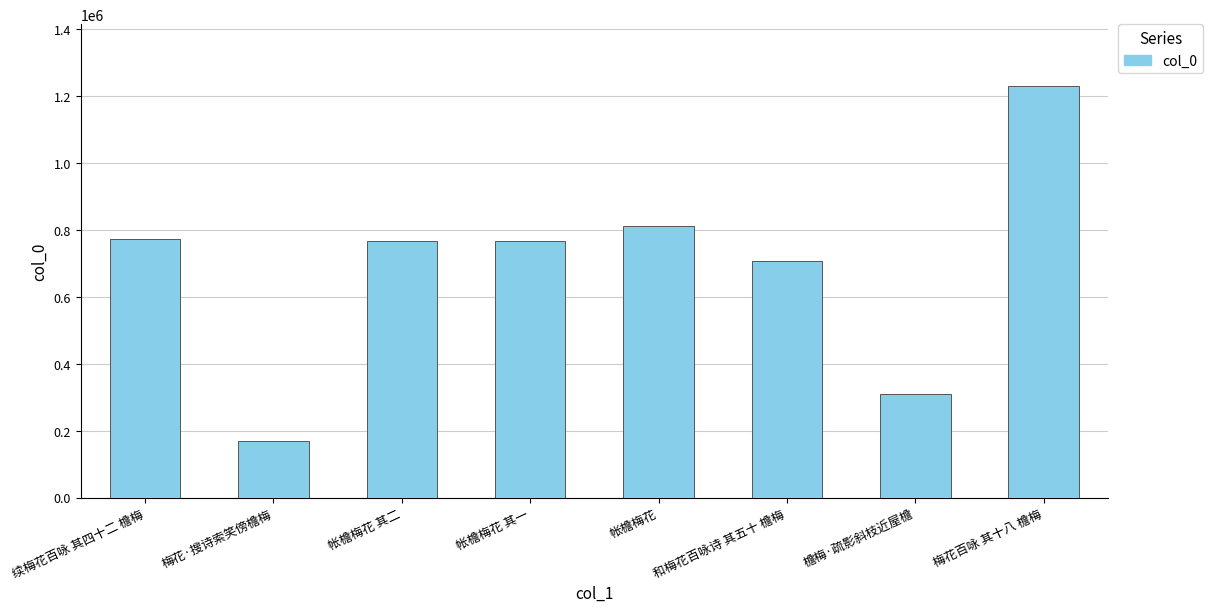

What is the change in value from 和梅花百咏诗 其五十 檐梅 to 梅花百咏 其十八 檐梅?

+523064